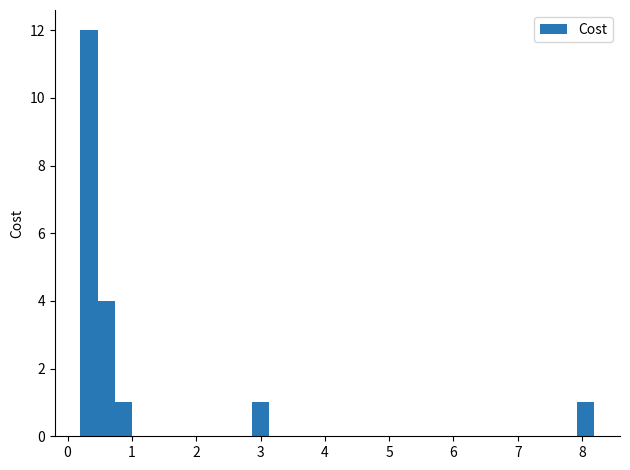

Around what value on the x-axis is the tallest bar? Give the approximate position of its centre, as read against the axis.

0.3